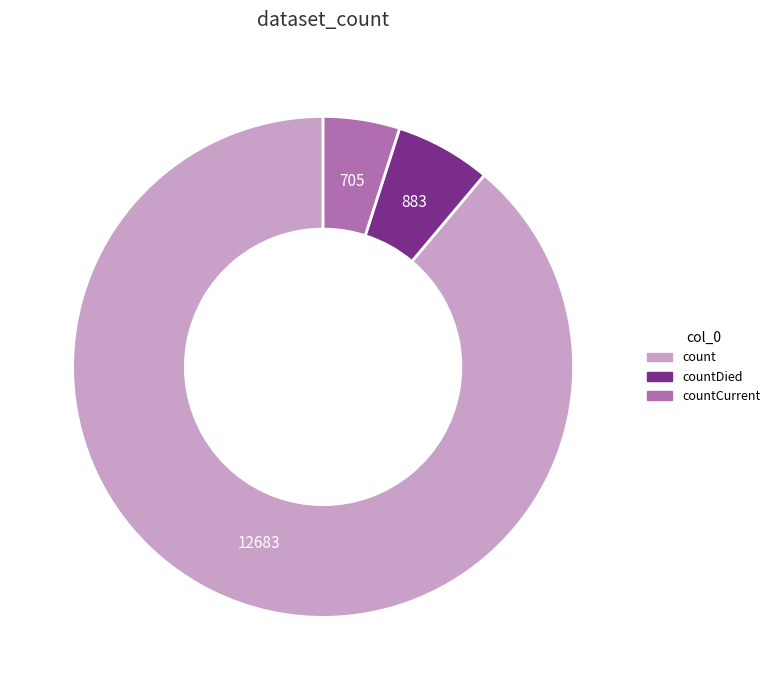

Is there any slice that represents more than half of the pie?

Yes